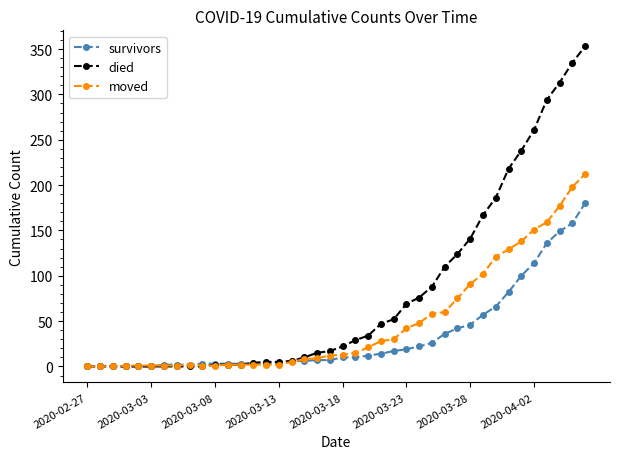

What is the difference between the second highest and minimum values in the died series?

335